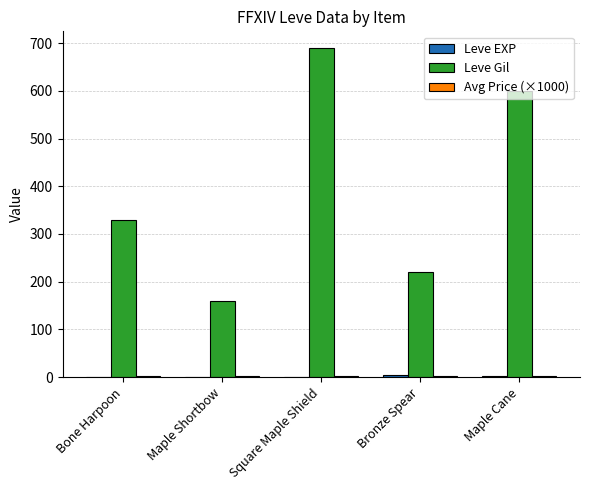

What is the spread (max minus min) of values at Bronze Spear?

218.2